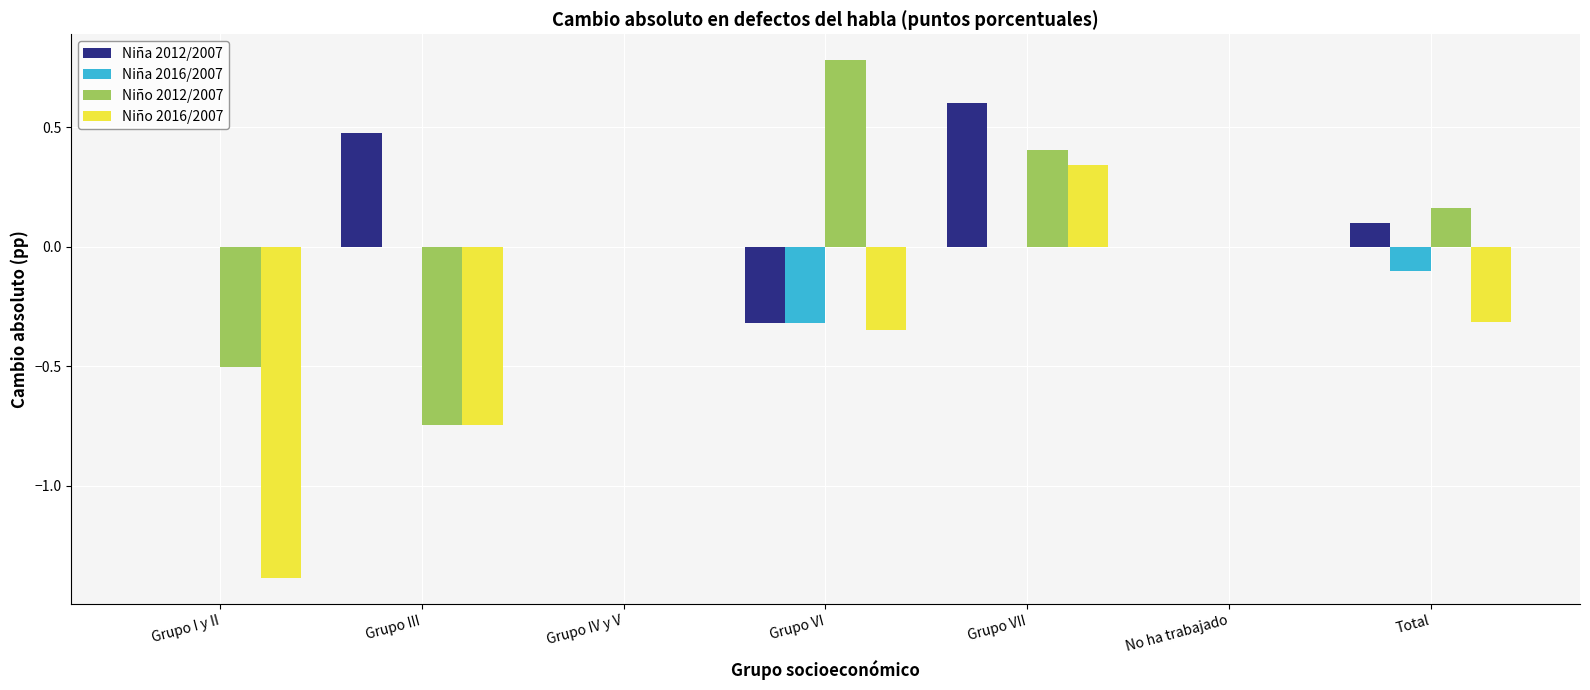

What is the maximum value shown in the chart?

0.8